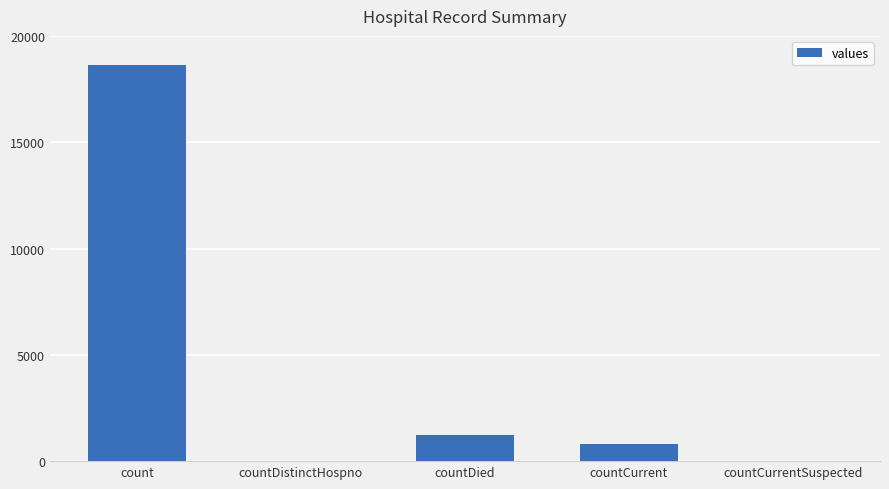

True or false: the data shows 27583 at count.

False